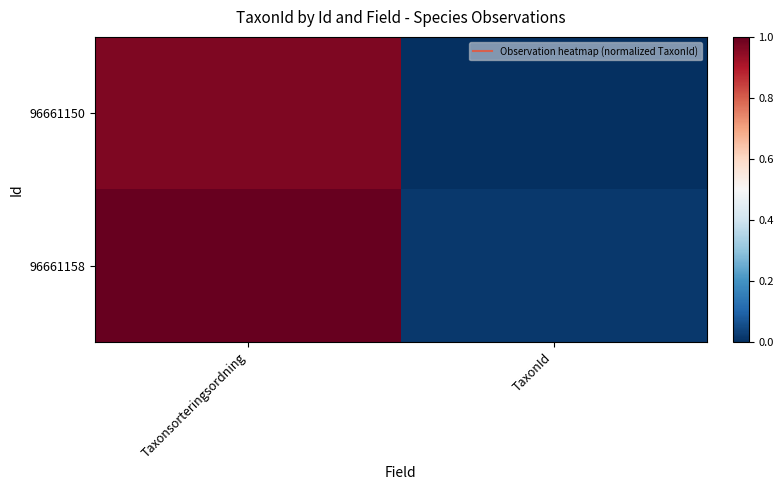

Between Taxonsorteringsordning and TaxonId, which is larger?

Taxonsorteringsordning